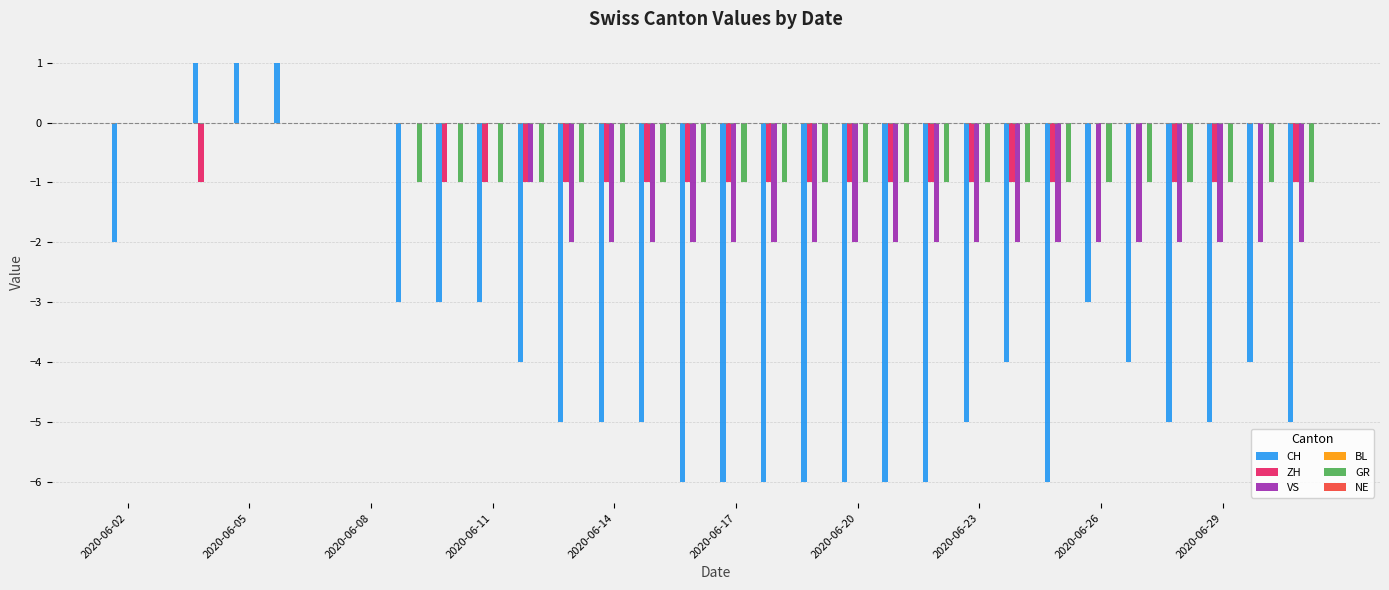

What is the sum of all ZH values?

-20